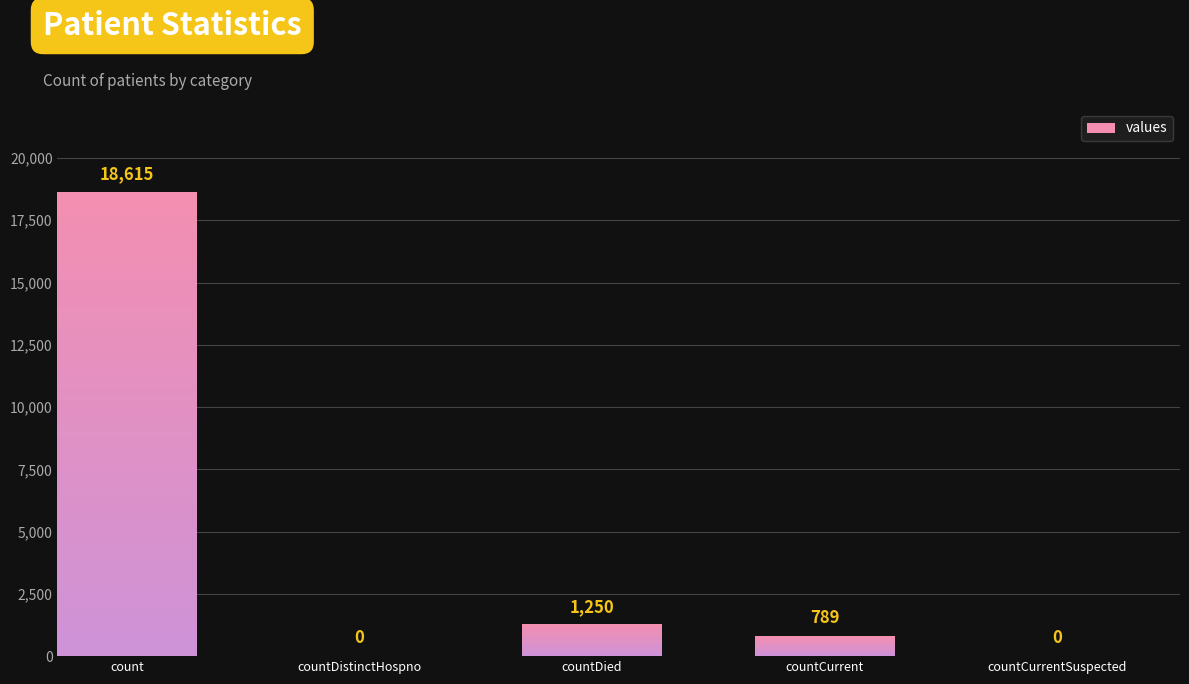

What is the value of the 3rd bar from the left?

1250